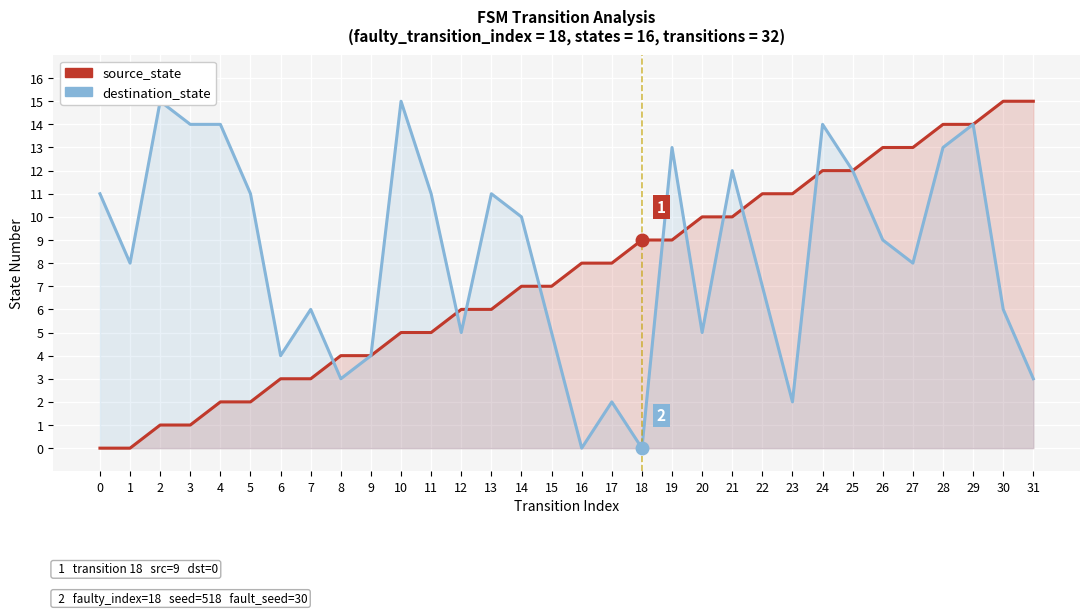

What is the value of the destination_state point at the 22nd from the left?

12